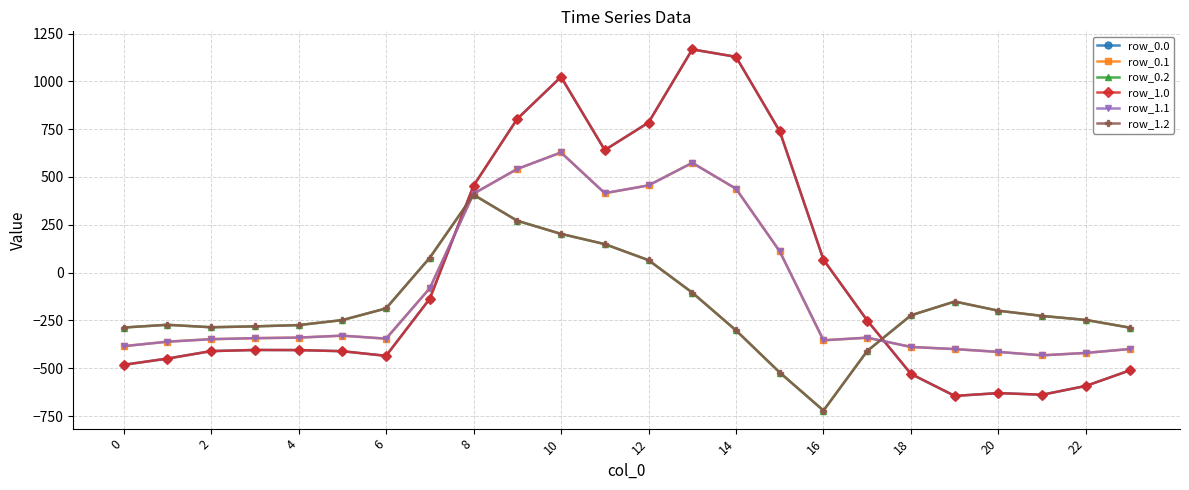

At which label is row_1.0 closest to 261?

16